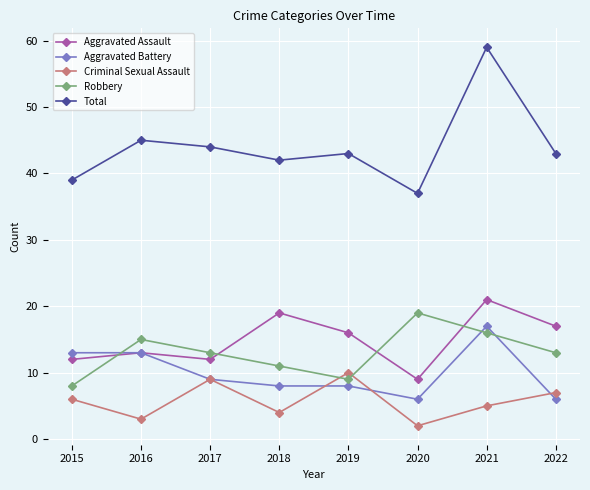

How many distinct data groups are displayed?

5